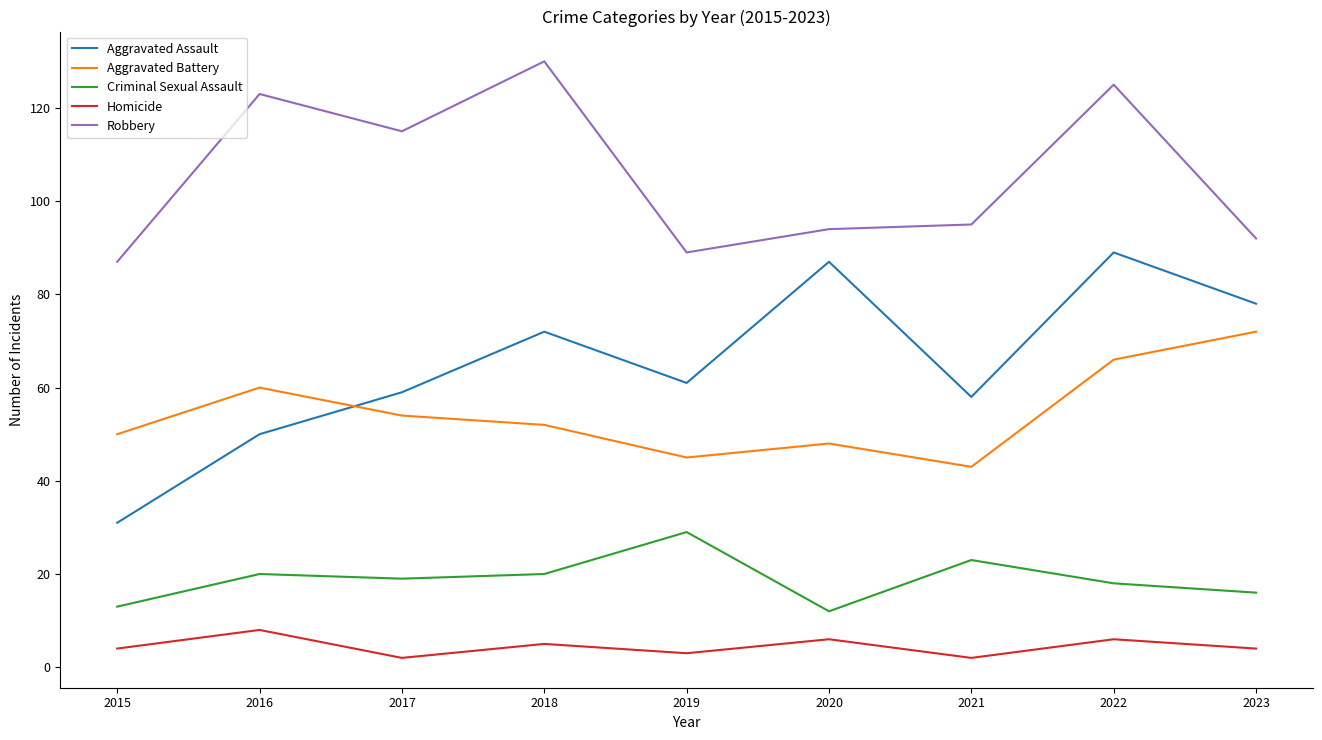

How many interior local valleys does the Homicide series have?

3